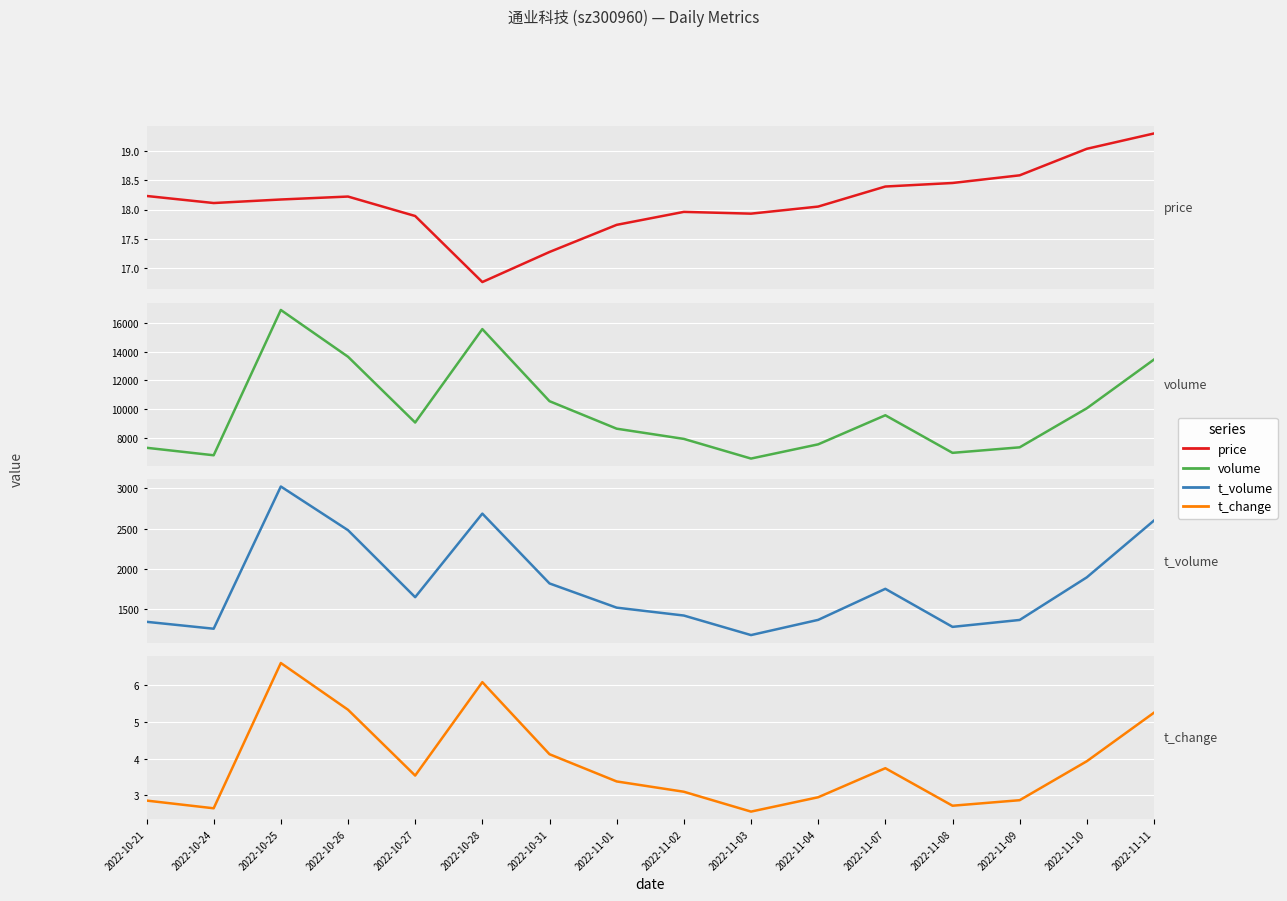

Rank the categories by volume value from lowest to highest.

2022-11-03, 2022-10-24, 2022-11-08, 2022-10-21, 2022-11-09, 2022-11-04, 2022-11-02, 2022-11-01, 2022-10-27, 2022-11-07, 2022-11-10, 2022-10-31, 2022-11-11, 2022-10-26, 2022-10-28, 2022-10-25